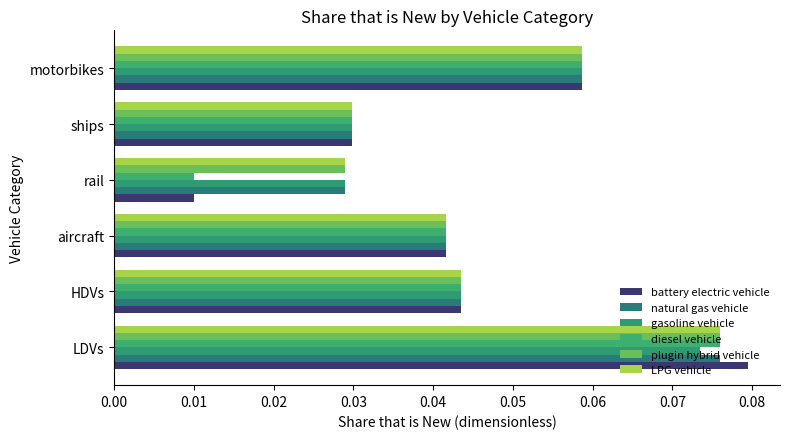

Reading left to right, transcribe all the data shown in this chart.

battery electric vehicle: 0.1	0.0	0.0	0.0	0.0	0.1
natural gas vehicle: 0.1	0.0	0.0	0.0	0.0	0.1
gasoline vehicle: 0.1	0.0	0.0	0.0	0.0	0.1
diesel vehicle: 0.1	0.0	0.0	0.0	0.0	0.1
plugin hybrid vehicle: 0.1	0.0	0.0	0.0	0.0	0.1
LPG vehicle: 0.1	0.0	0.0	0.0	0.0	0.1